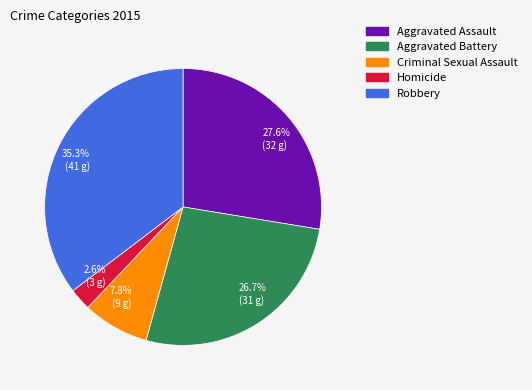

Which has a higher value, 2.6% (3 g) or 27.6% (32 g)?

27.6% (32 g)